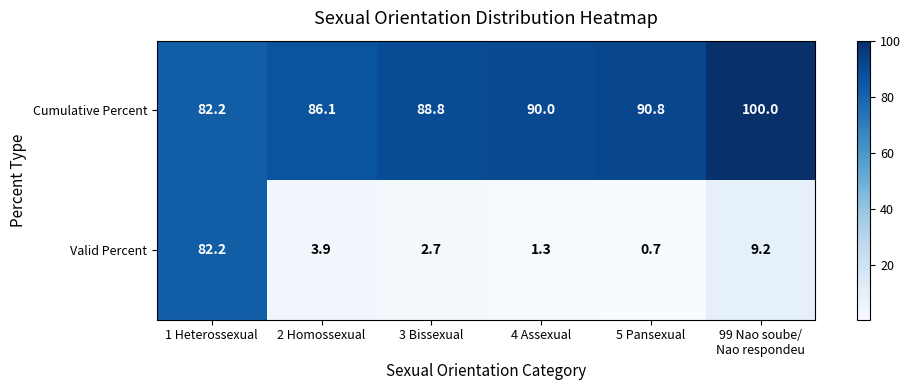

At which category is the sum across all series the highest?

1 Heterossexual